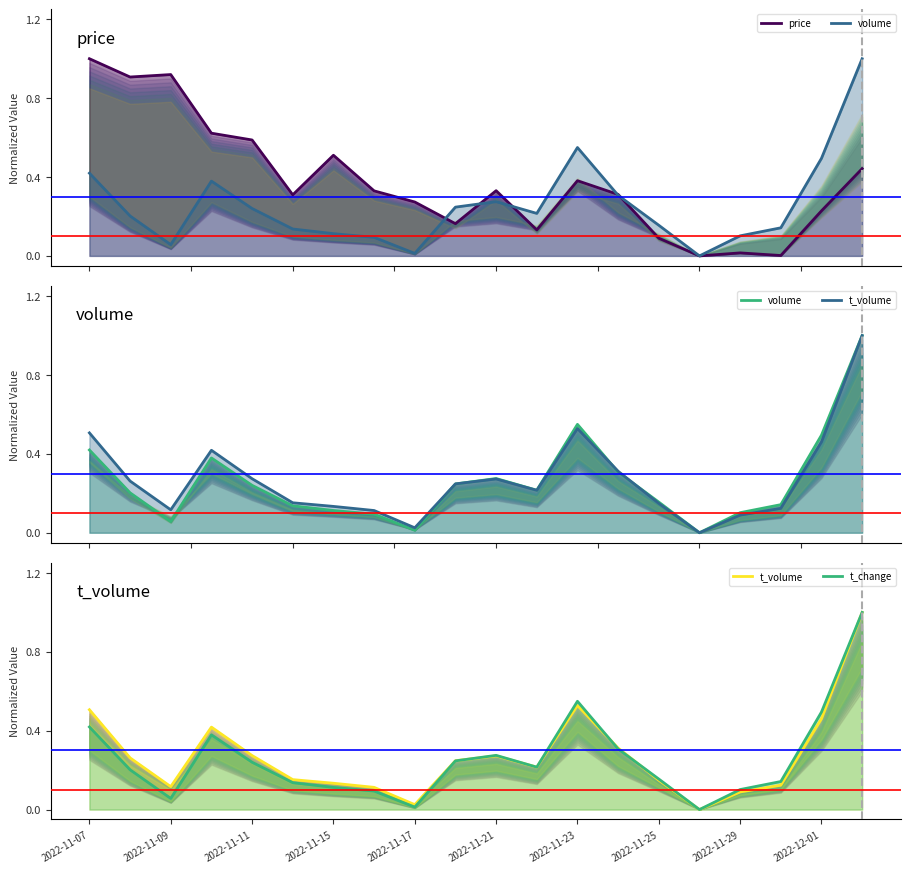

How many intersections are there between price and t_volume?

3